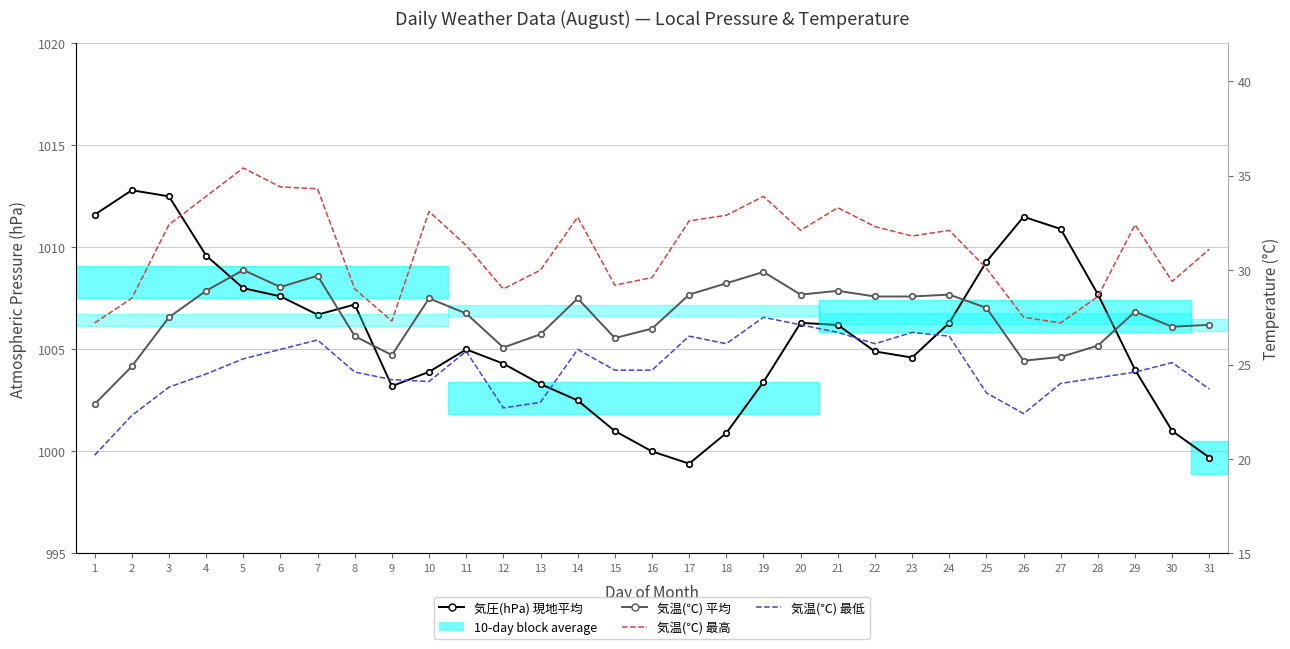

Reading right to left, transcribe all the data shown in this chart.

気圧(hPa) 現地平均: 999.7	1001.0	1004.0	1007.7	1010.9	1011.5	1009.3	1006.3	1004.6	1004.9	1006.2	1006.3	1003.4	1000.9	999.4	1000.0	1001.0	1002.5	1003.3	1004.3	1005.0	1003.9	1003.2	1007.2	1006.7	1007.6	1008.0	1009.6	1012.5	1012.8	1011.6
気温(℃) 平均: 27.1	27.0	27.8	26.0	25.4	25.2	28.0	28.7	28.6	28.6	28.9	28.7	29.9	29.3	28.7	26.9	26.4	28.5	26.6	25.9	27.7	28.5	25.5	26.5	29.7	29.1	30.0	28.9	27.5	24.9	22.9
気温(℃) 最高: 31.1	29.4	32.4	28.6	27.2	27.5	30.1	32.1	31.8	32.3	33.3	32.1	33.9	32.9	32.6	29.6	29.2	32.8	30.0	29.0	31.3	33.1	27.3	29.0	34.3	34.4	35.4	33.9	32.4	28.5	27.2
気温(℃) 最低: 23.7	25.1	24.6	24.3	24.0	22.4	23.5	26.5	26.7	26.1	26.7	27.1	27.5	26.1	26.5	24.7	24.7	25.8	23.0	22.7	25.7	24.1	24.2	24.6	26.3	25.8	25.3	24.5	23.8	22.3	20.2